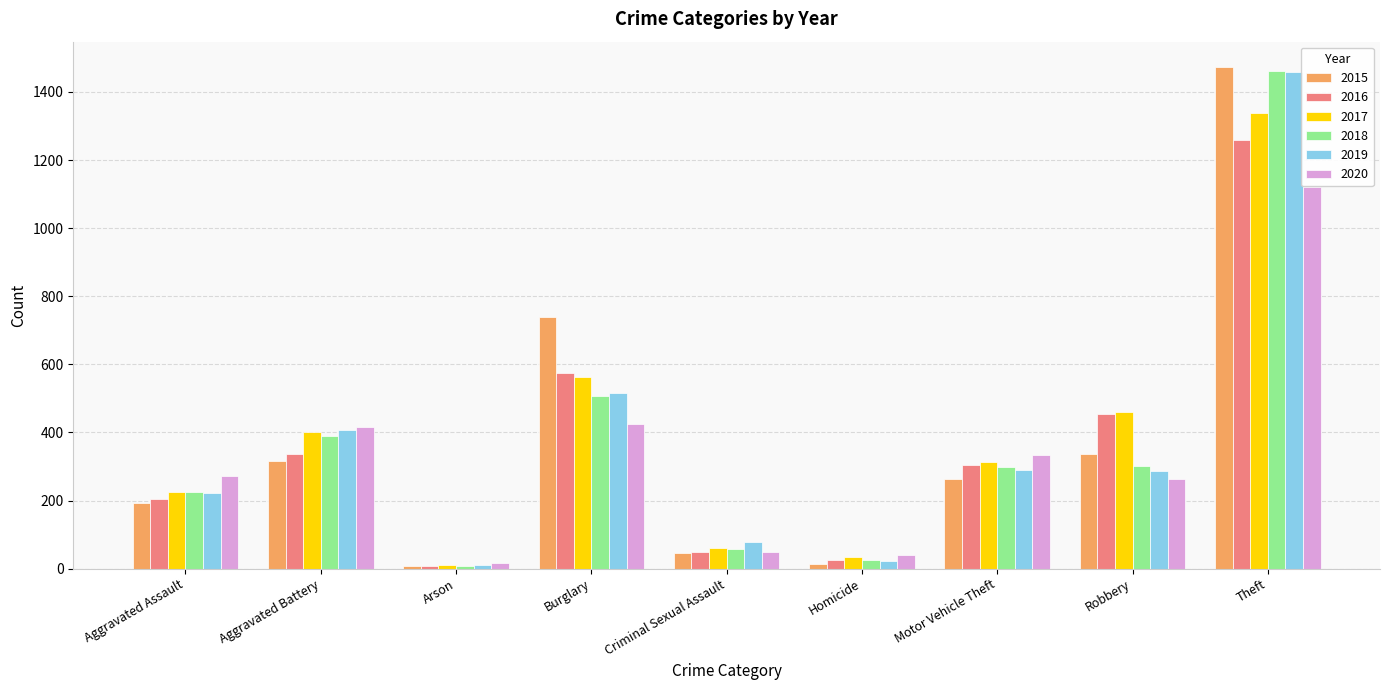

At which category is the sum across all series the highest?

Theft